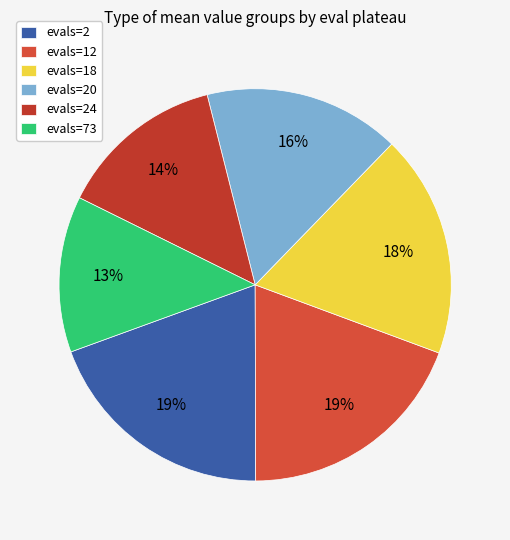

How many segments does this pie chart have?

6